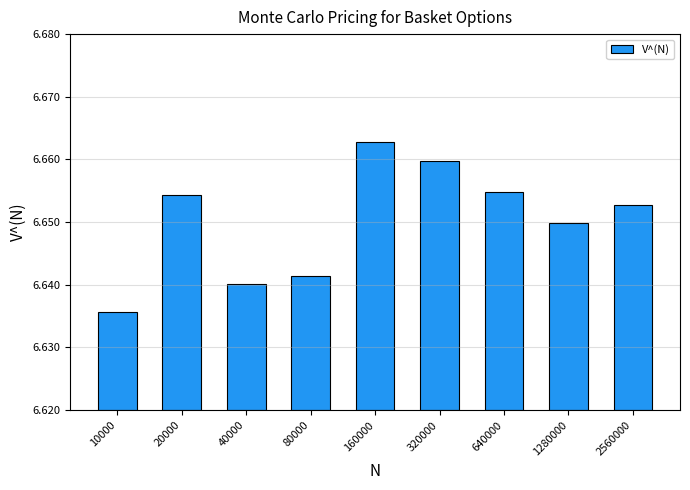

Which has a higher value, 2560000 or 320000?

320000